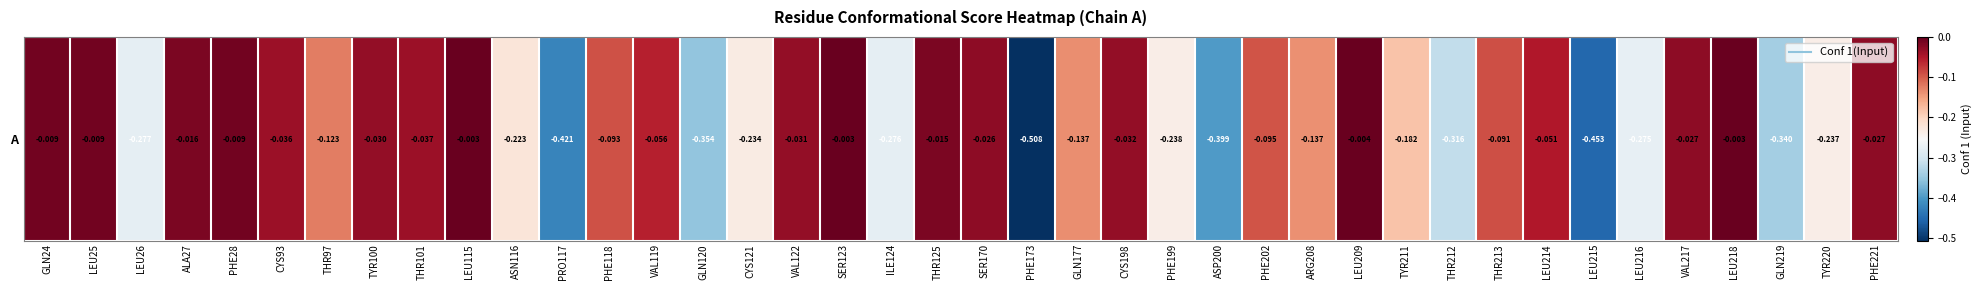

True or false: the data shows -0.2 at PHE118.

False